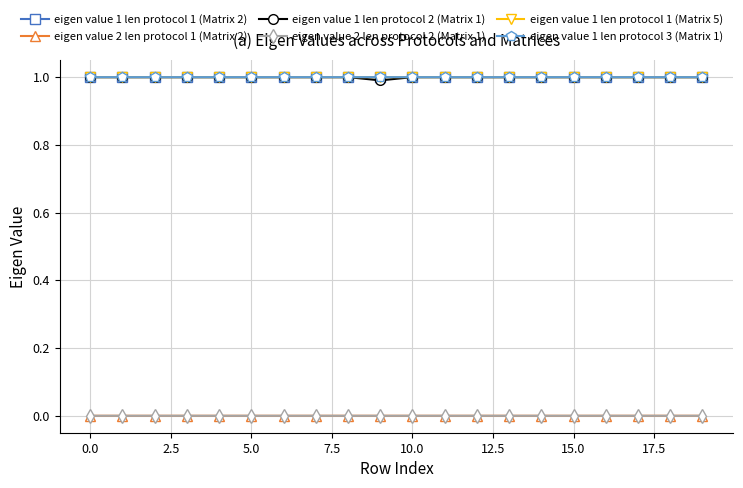

What is the sum of all eigen value 1 len protocol 2 (Matrix 1) values?

20.0